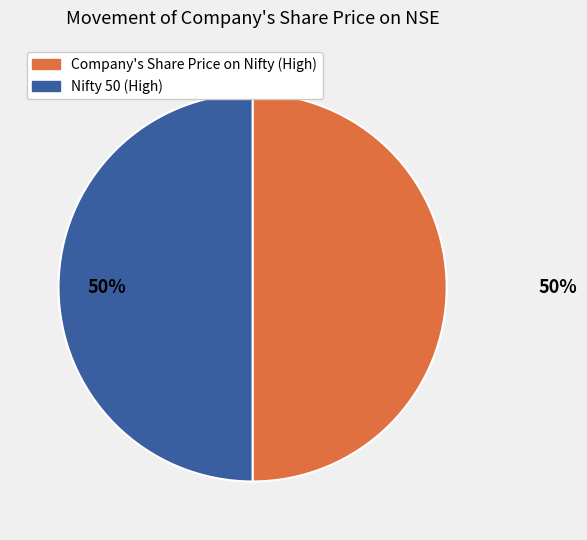

Do Company's Share Price on Nifty (High) and Nifty 50 (High) together represent more than half of the pie?

Yes